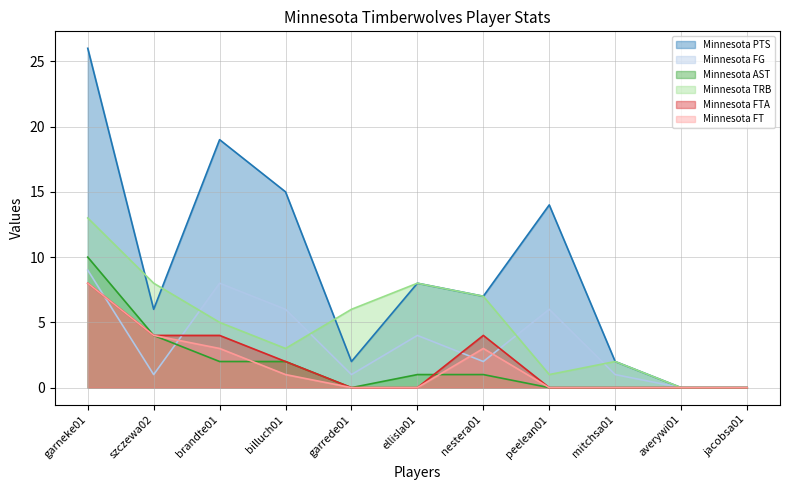

True or false: Minnesota FTA has a value of 3 at mitchsa01.

False